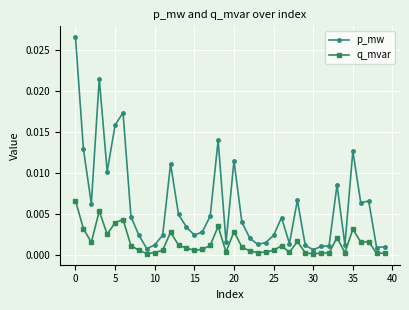

True or false: p_mw and q_mvar cross at least once.

False